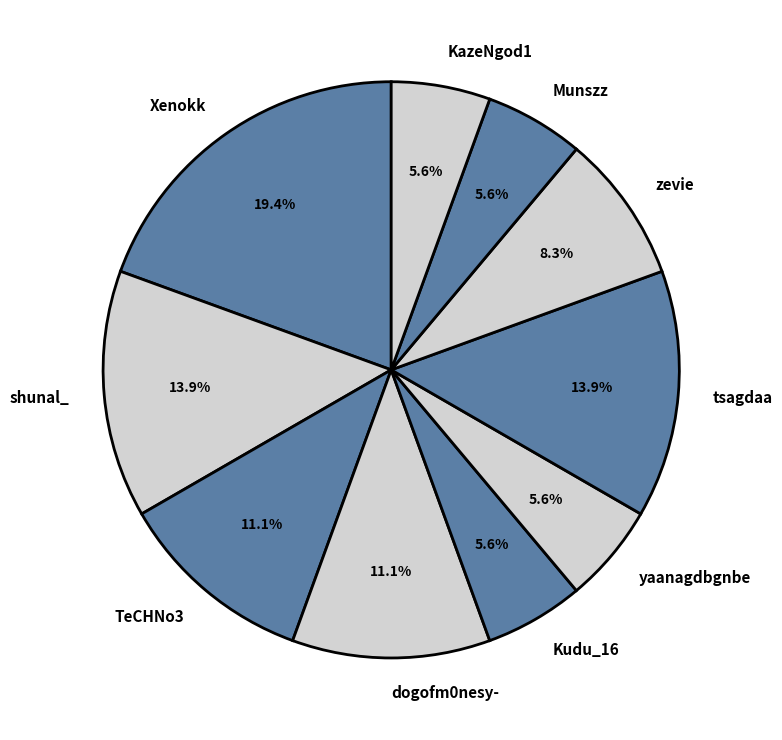

The dogofm0nesy- slice represents 17% of the pie. True or false?

False